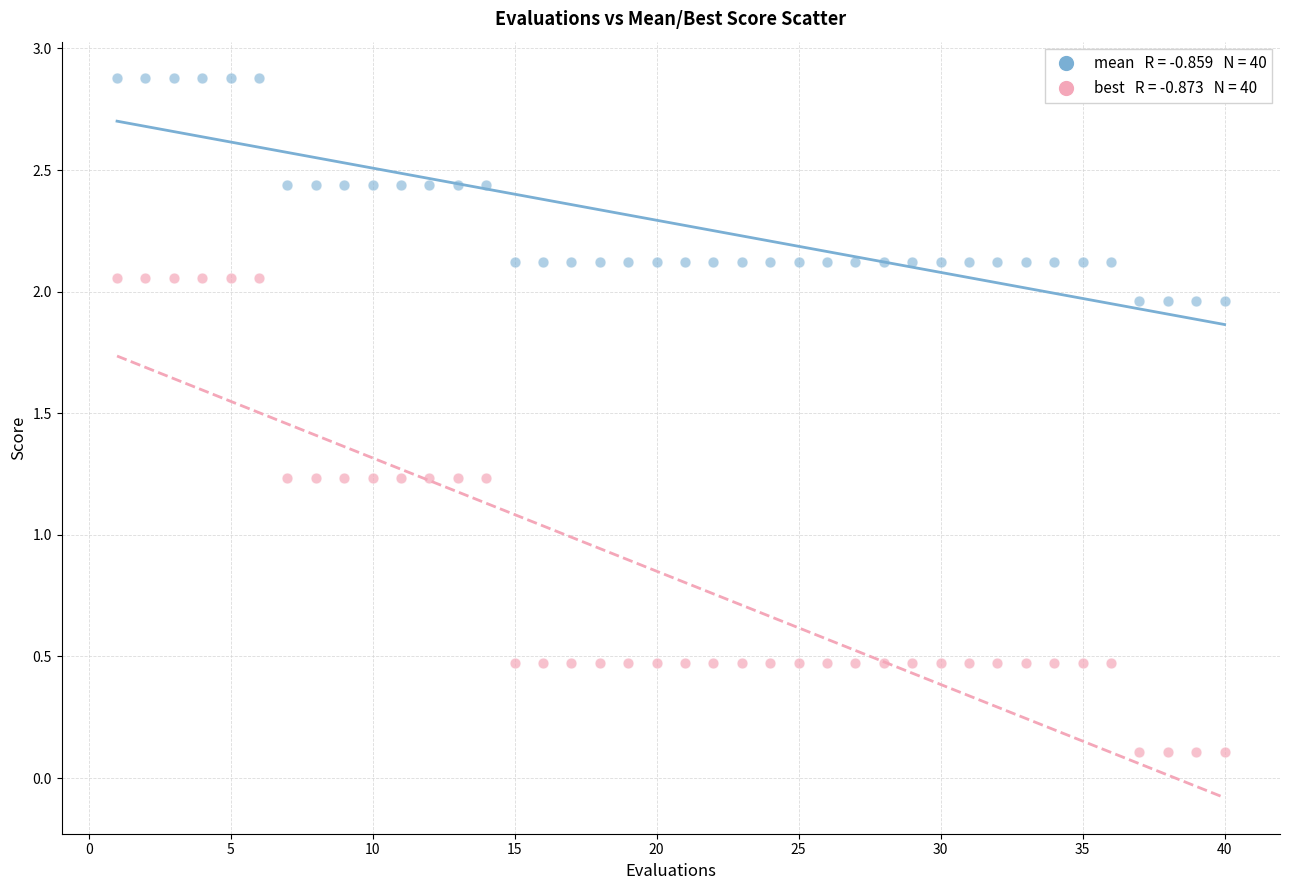

Across all data points, what is the range of X values (max minus min)?

39.0